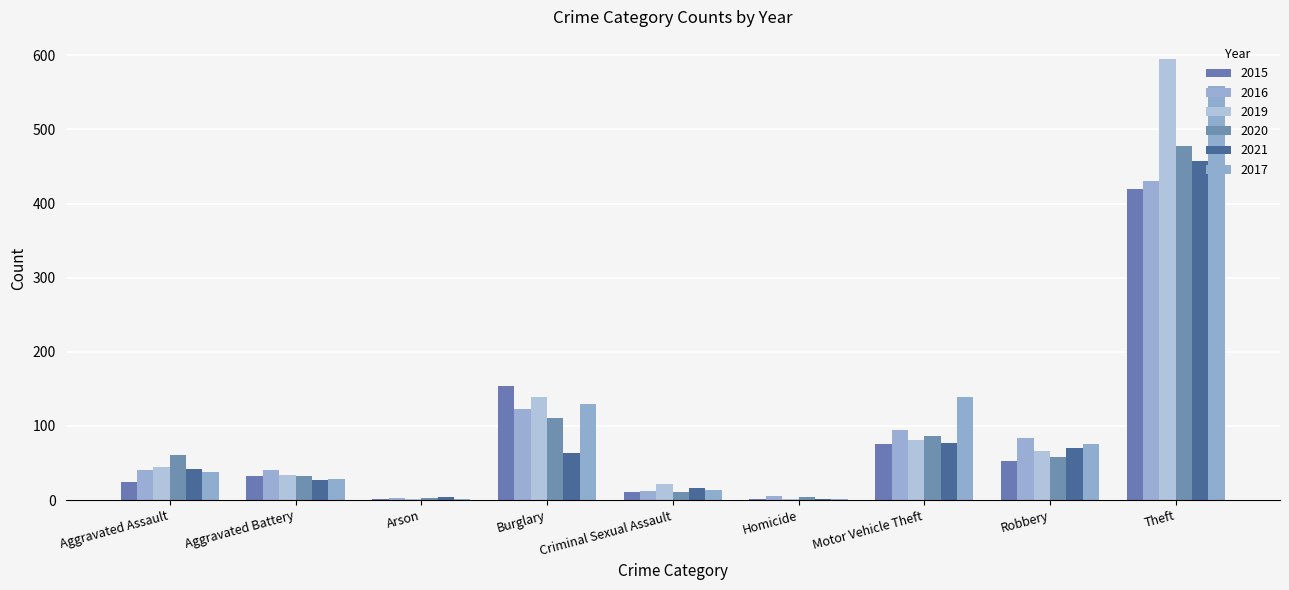

At which label is 2017 closest to 280?

Motor Vehicle Theft